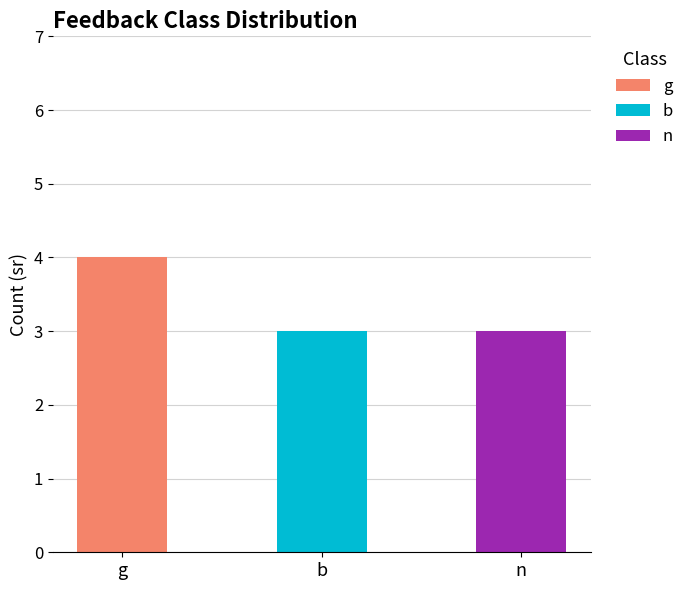

What is the label of the 2nd bar from the right?

b